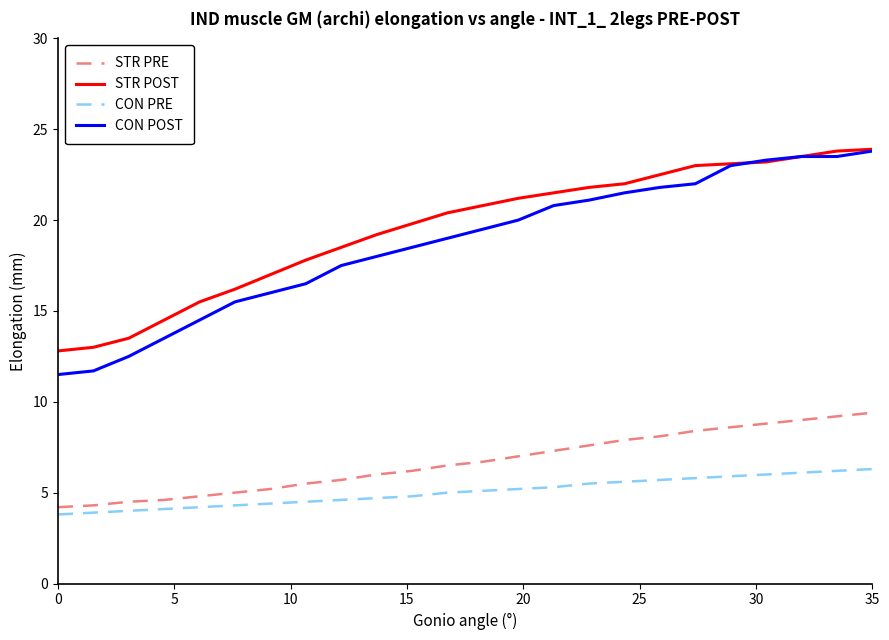

What is the minimum value for STR PRE?

4.2